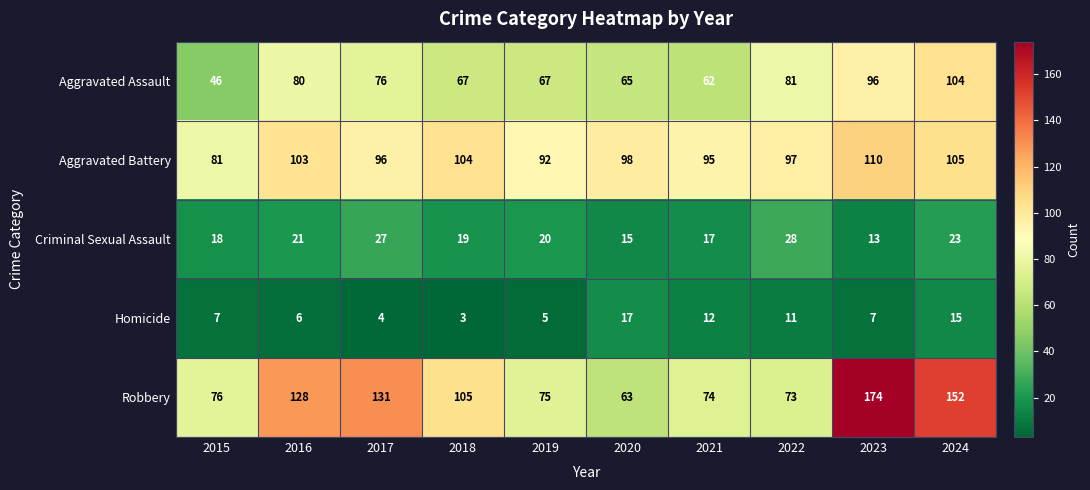

List the series in order of their peak value, highest first.

Robbery, Aggravated Battery, Aggravated Assault, Criminal Sexual Assault, Homicide